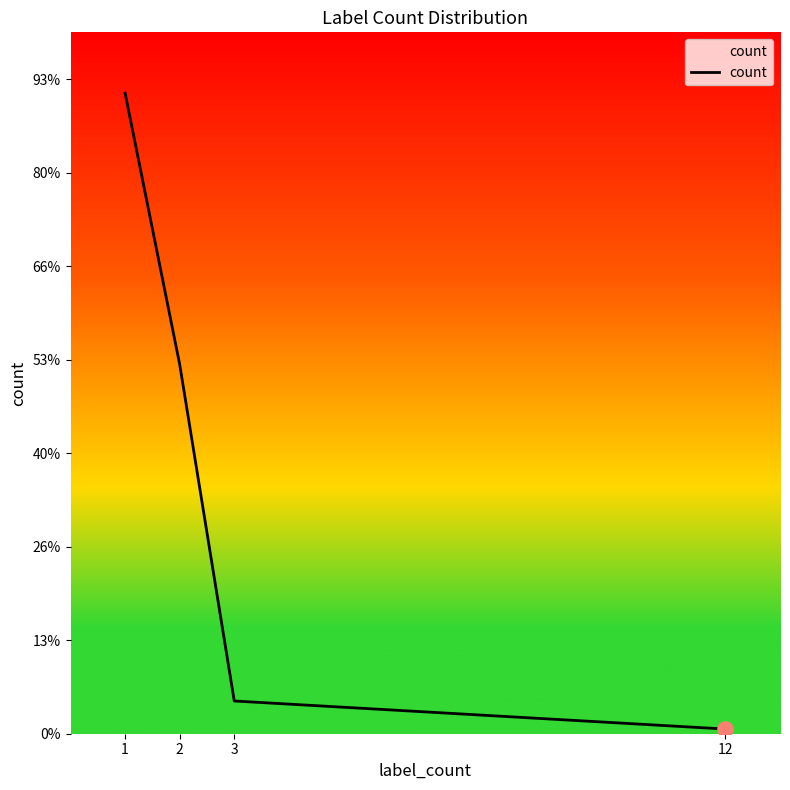

What is the ratio of the value at 1 to the value at 3?

19.6